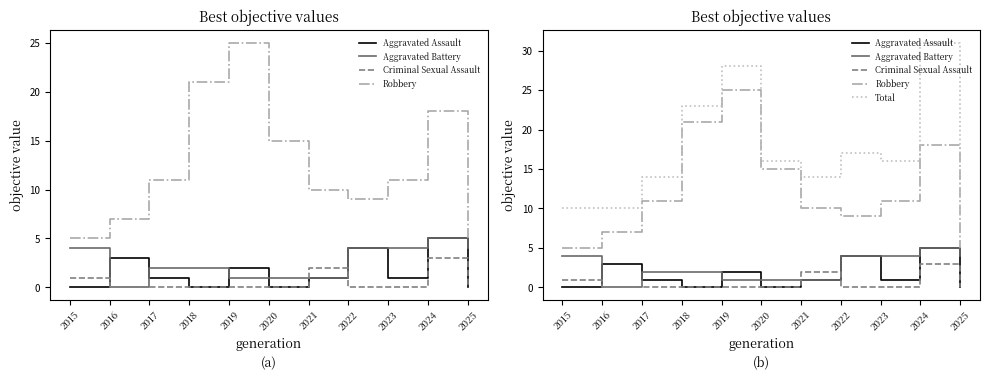

What are all the series names shown in the legend?

Aggravated Assault, Aggravated Battery, Criminal Sexual Assault, Robbery, Total